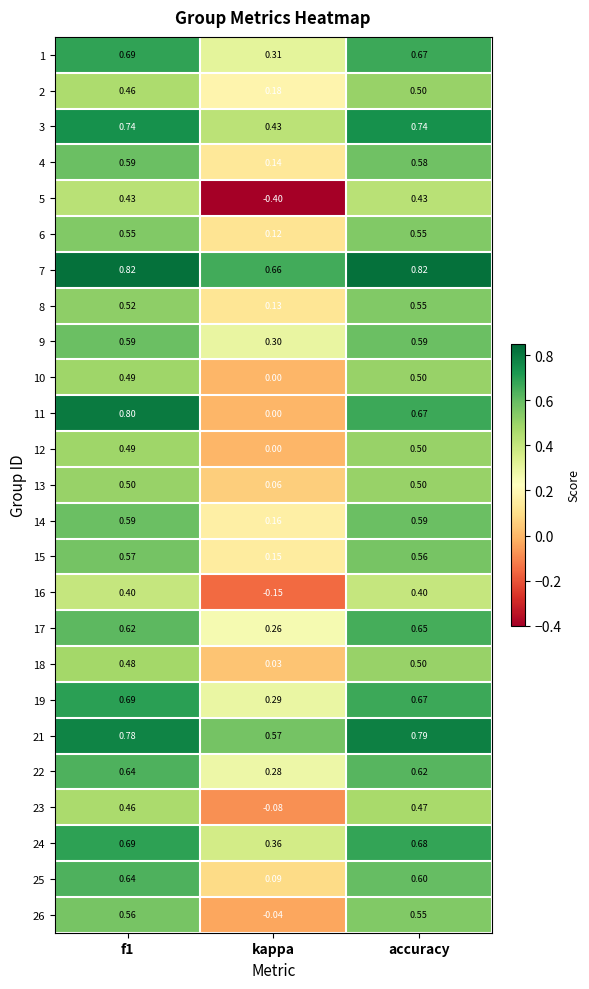

What is the smallest value displayed?

-0.4